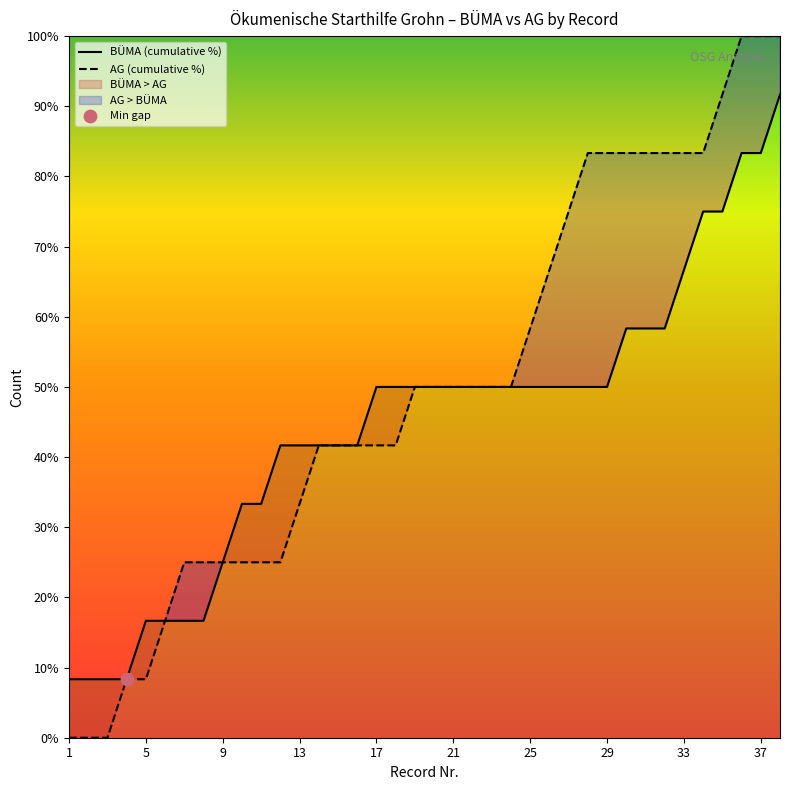

At how many categories does at least one series exceed 74?

12